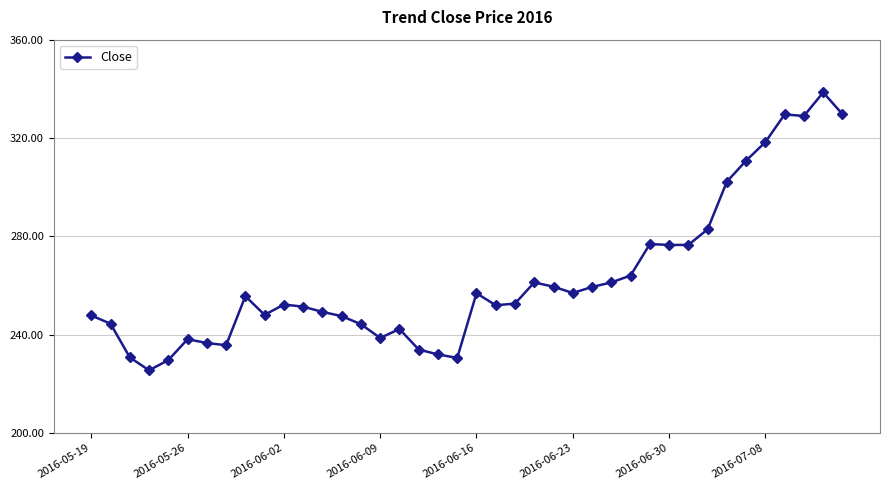

True or false: the data has more than 0 interior local peaks.

True